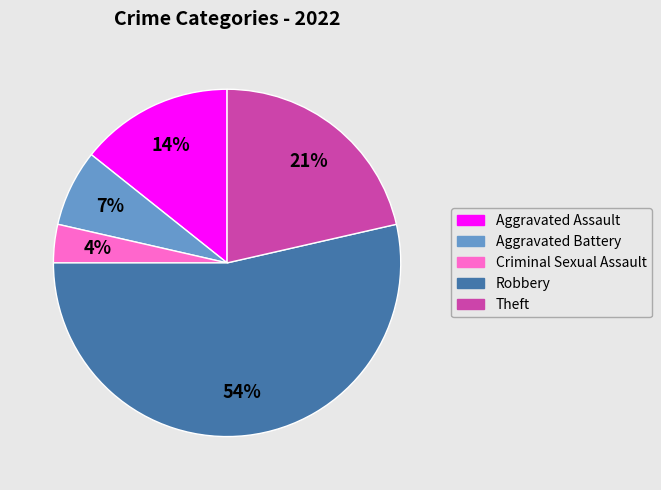

To the nearest percent, what percentage of the pie is Aggravated Assault?

14%